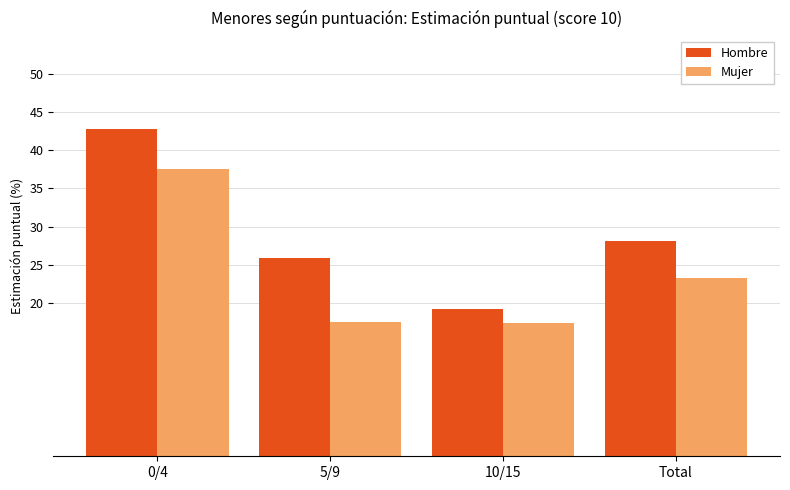

Count the number of categories in the chart.

4